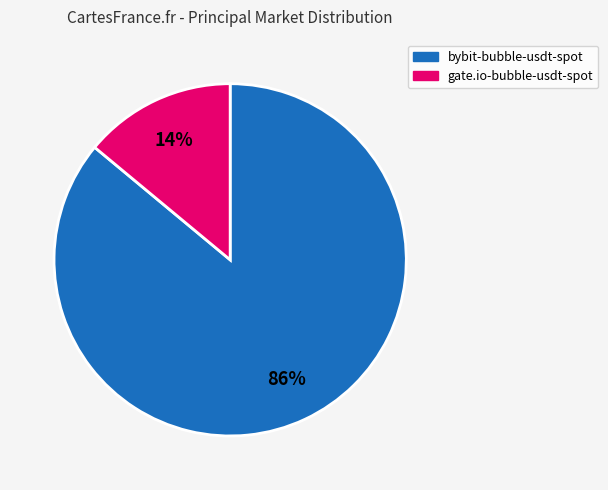

Rank the categories by value from lowest to highest.

gate.io-bubble-usdt-spot, bybit-bubble-usdt-spot